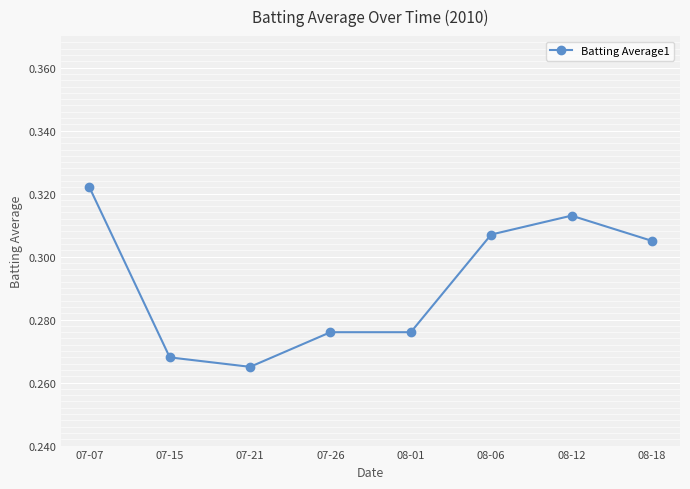

What is the label of the 4th point from the left?

07-26